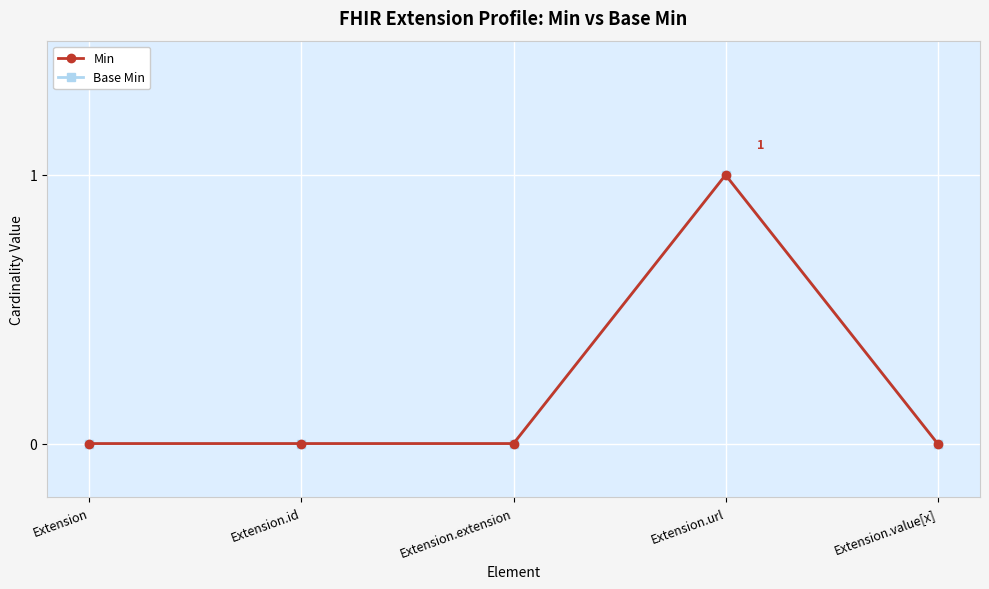

At Extension, list the series in order from largest to smallest.

Min, Base Min